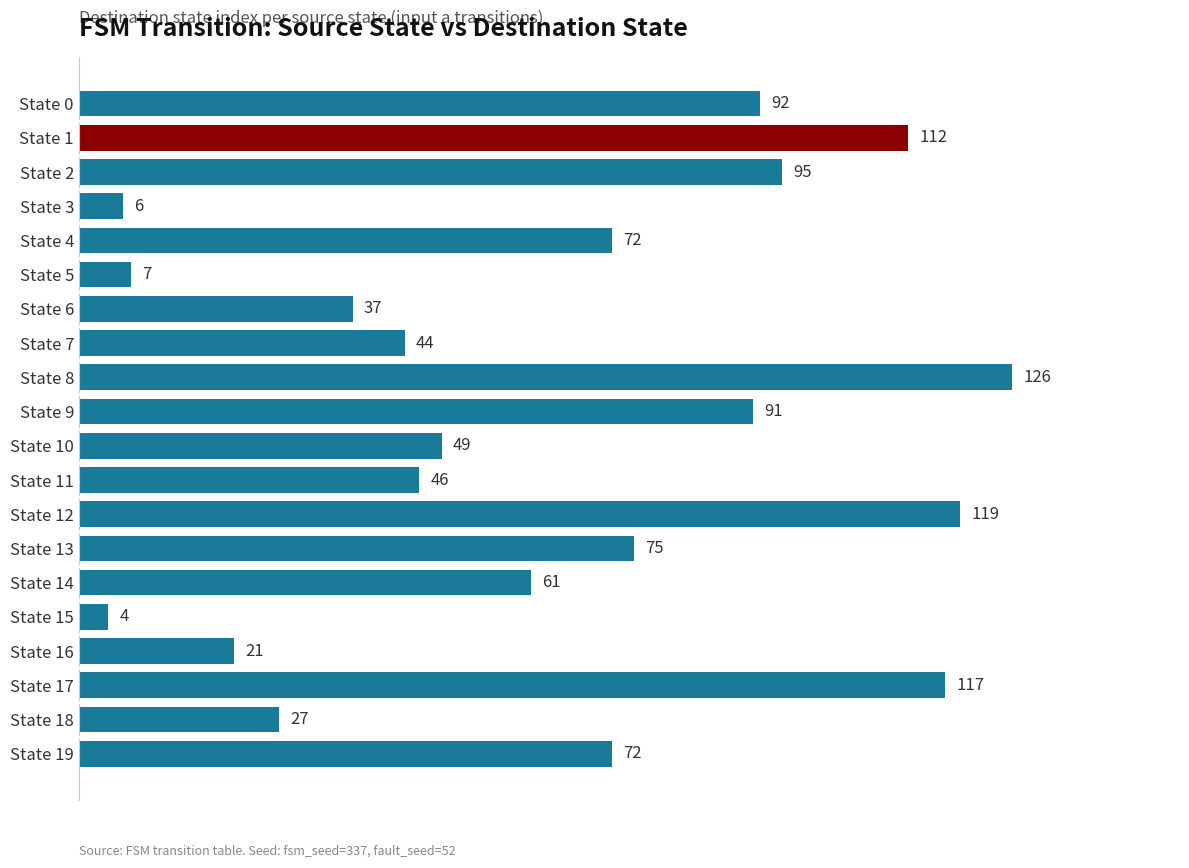

What is the value of the 19th bar from the top?

27